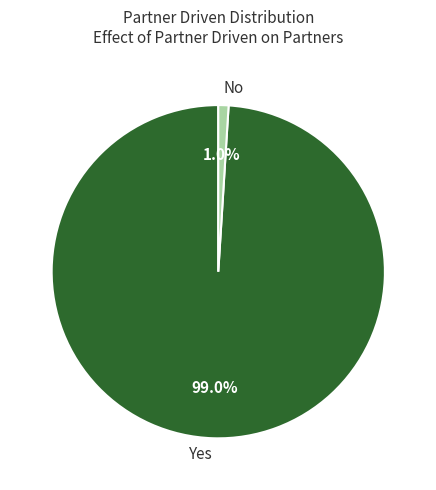

True or false: Yes accounts for 89% of the total.

False